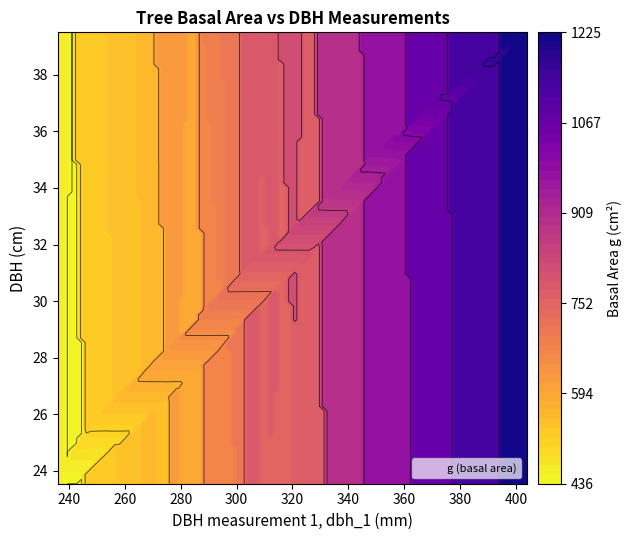

How many data points in g_values are less than 662?

14